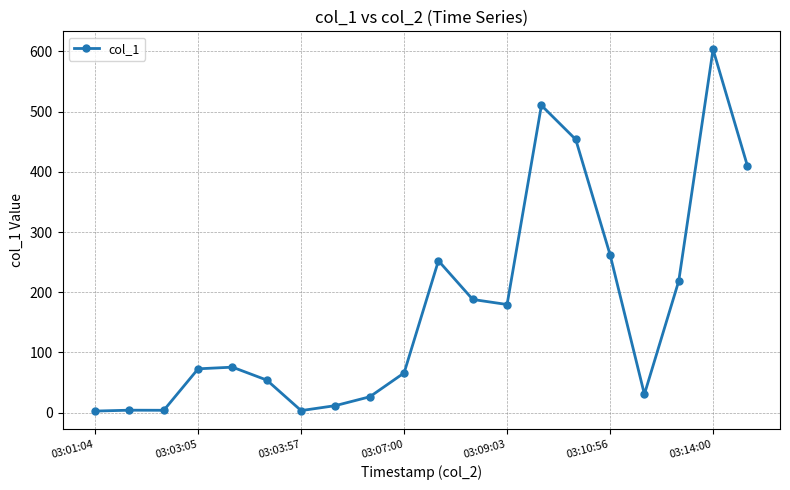

What is the maximum value shown in the chart?

603.3